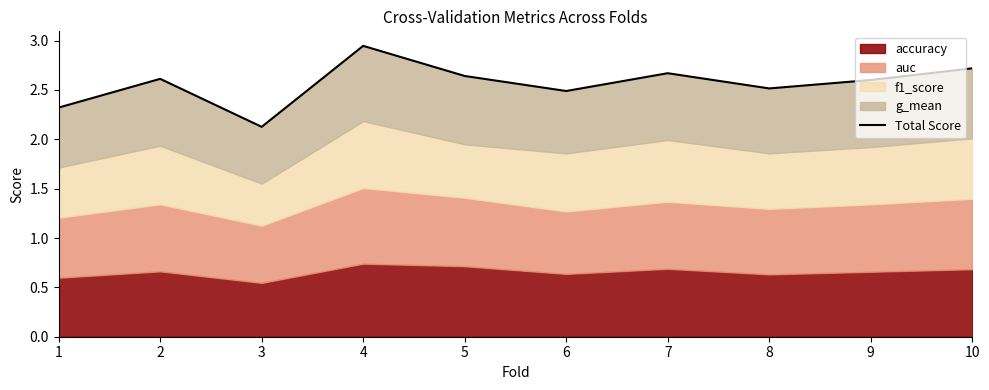

List the labels in order of value, largest first.

4, 10, 7, 5, 2, 9, 8, 6, 1, 3